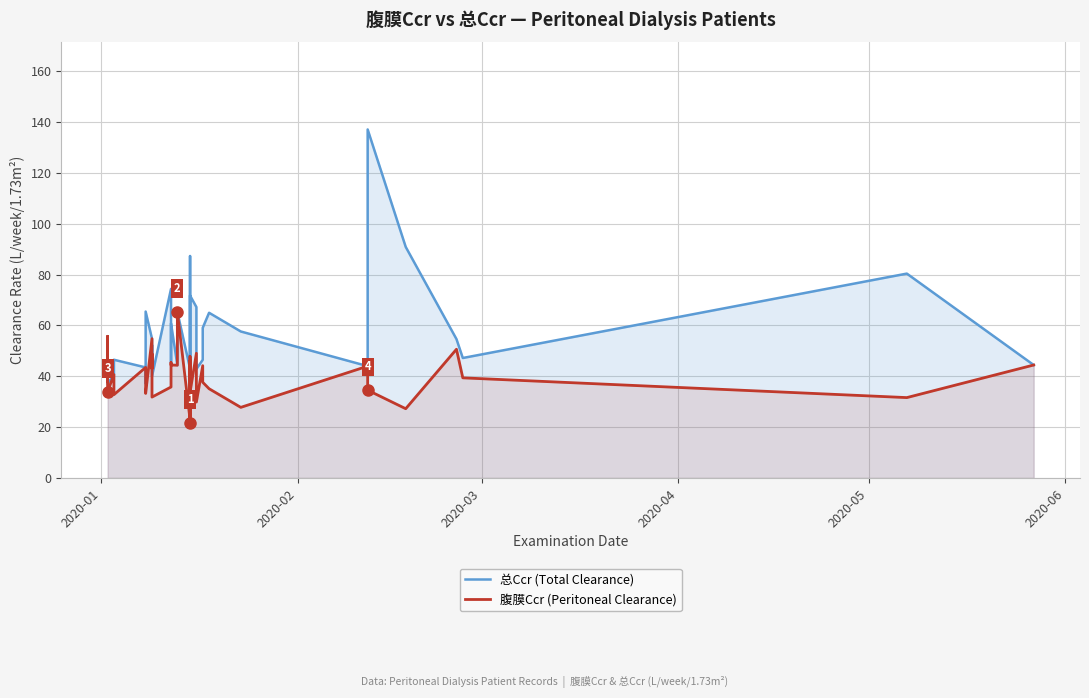

What are all the series names shown in the legend?

总Ccr (Total Clearance), 腹膜Ccr (Peritoneal Clearance)